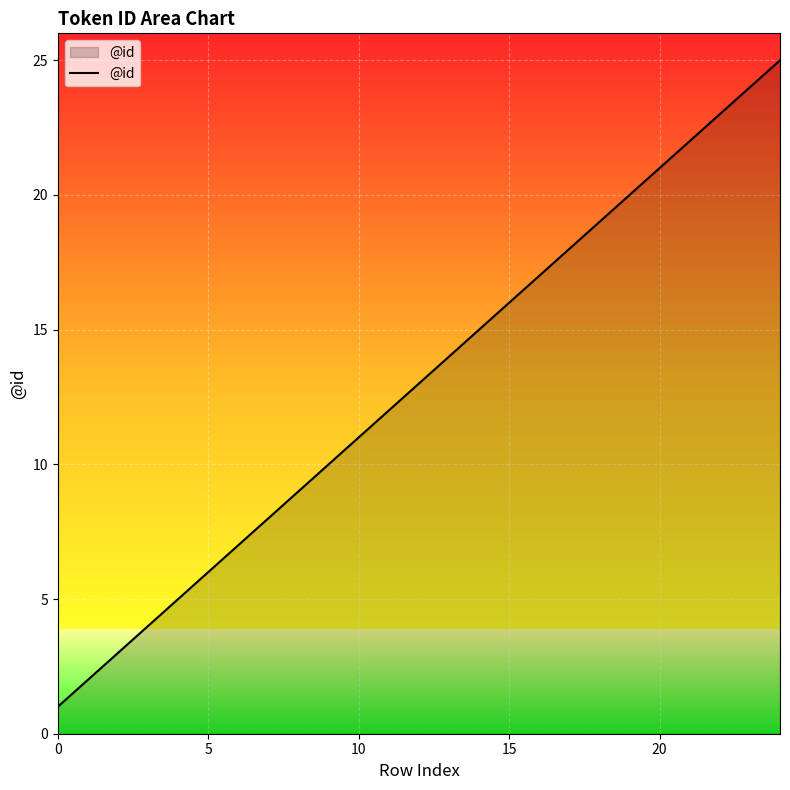

What is the difference between the maximum and minimum values?

24